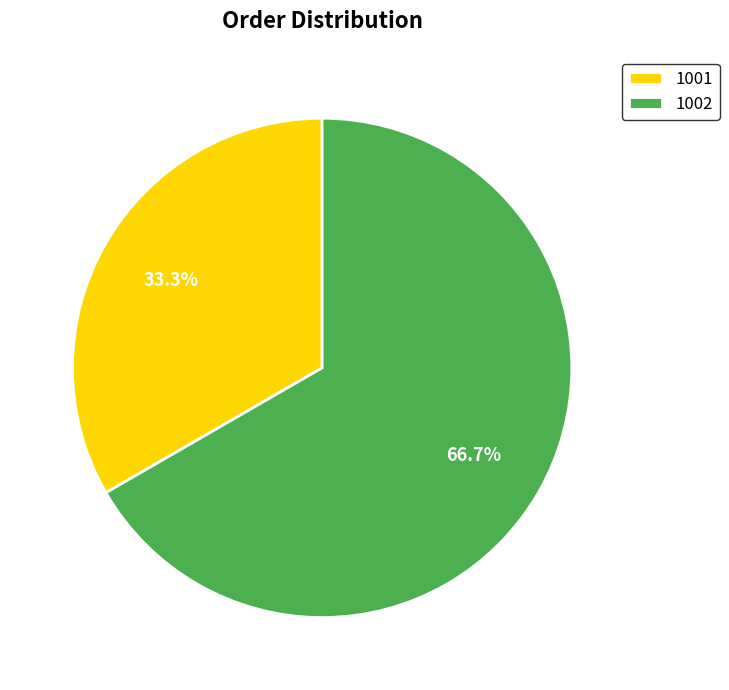

To the nearest percent, what portion does 1002 represent?

67%